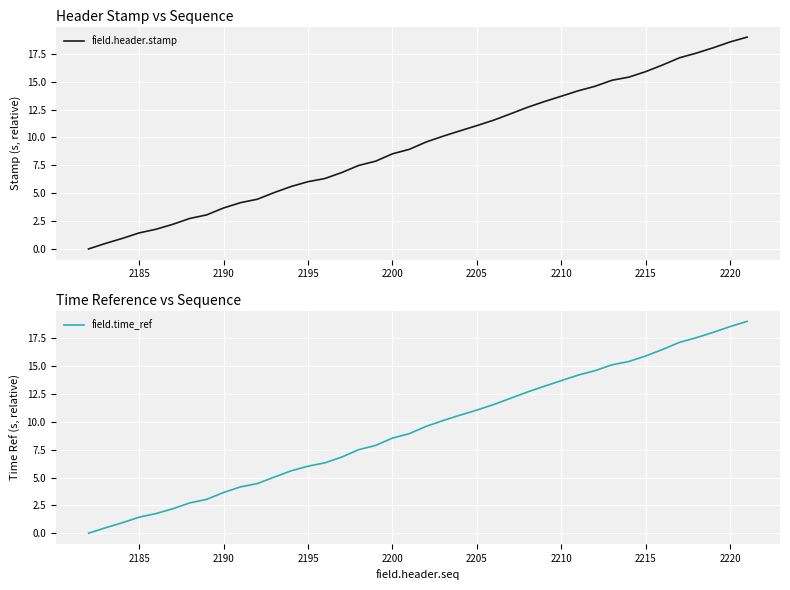

Is this an area chart (filled region under the line)?

No